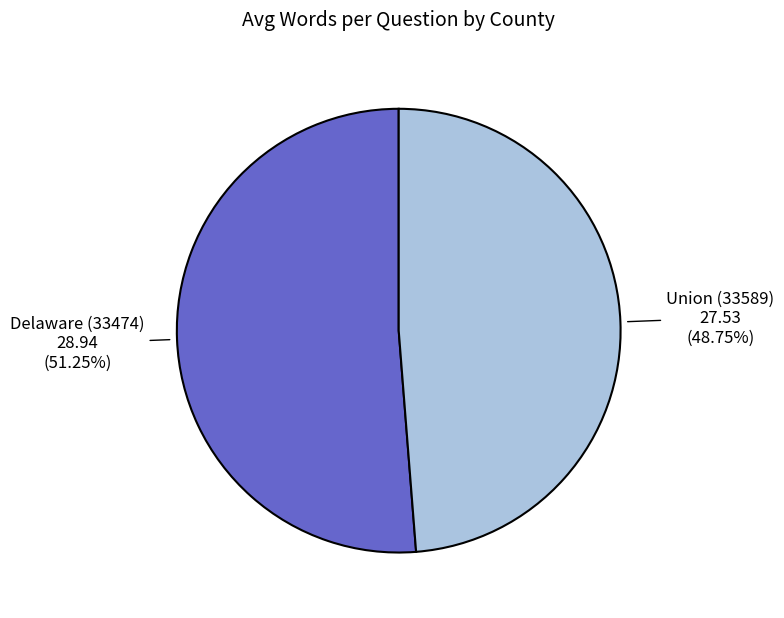

Is there any slice that represents more than half of the pie?

Yes